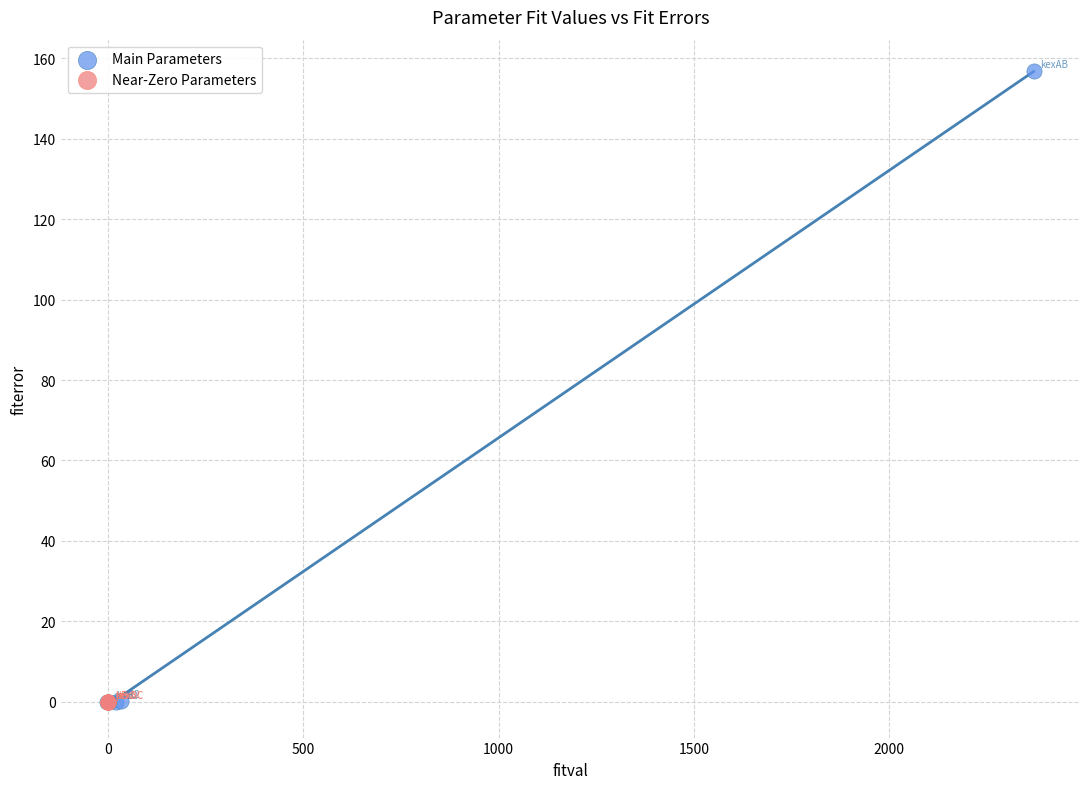

Which series has the widest spread of Y values?

Main Parameters